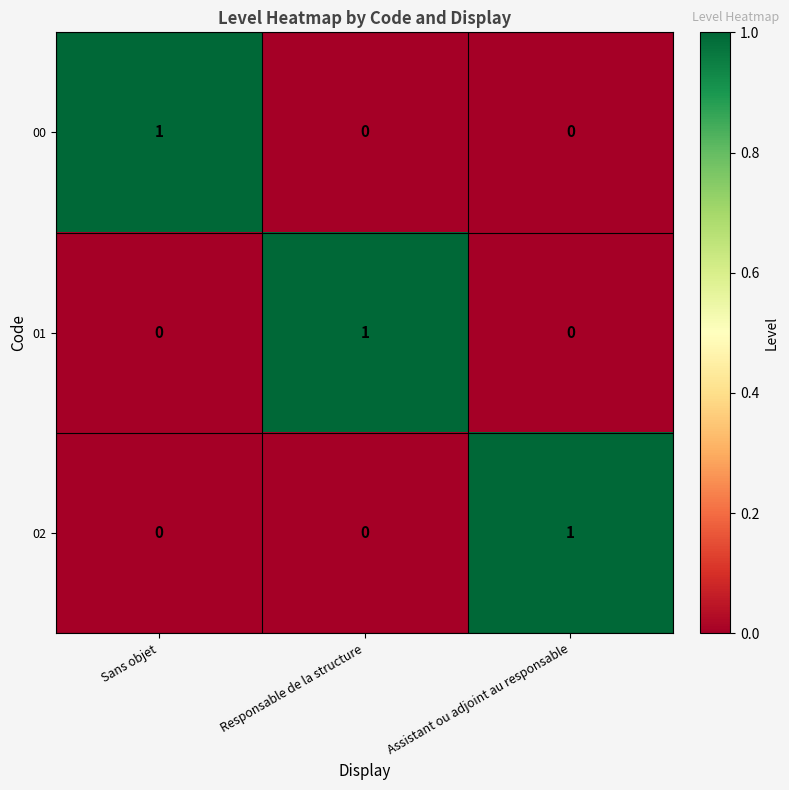

How many 02 values are between 0 and 1?

3